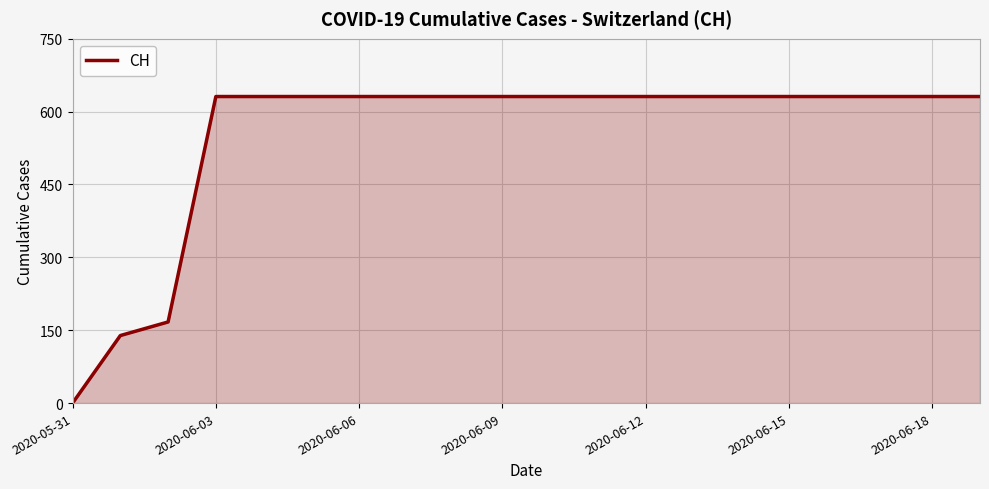

Reading right to left, what are all the values shown in this chart?

631	631	631	631	631	631	631	631	631	631	631	631	631	631	631	631	631	167	139	0